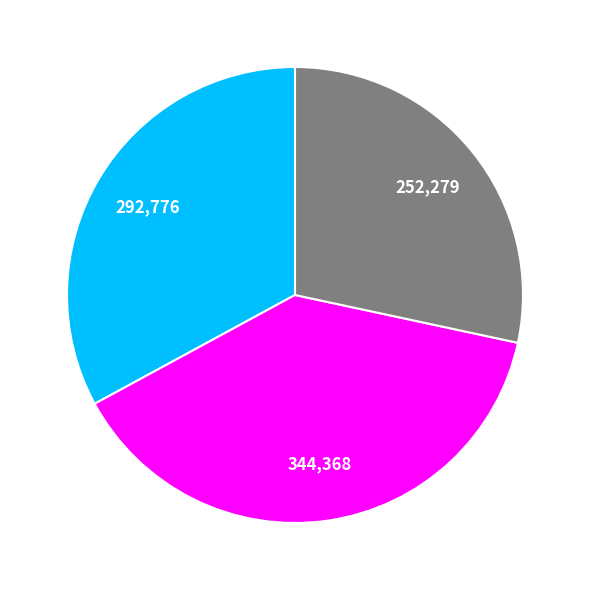

Is there a majority slice in this chart?

No